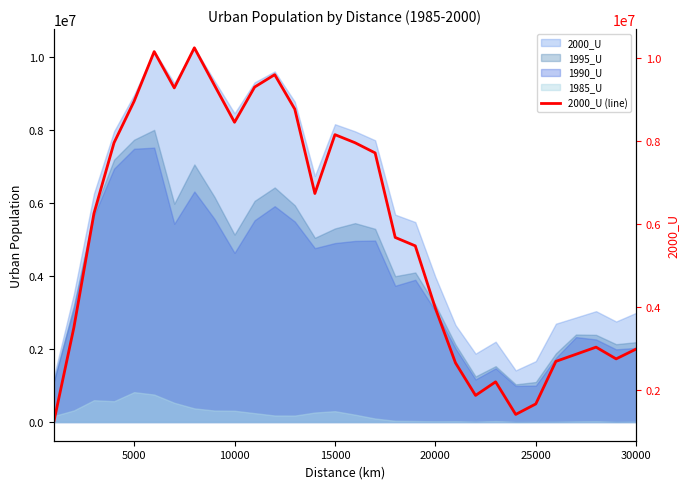

Is it true that the value at 24 is 641665?

False